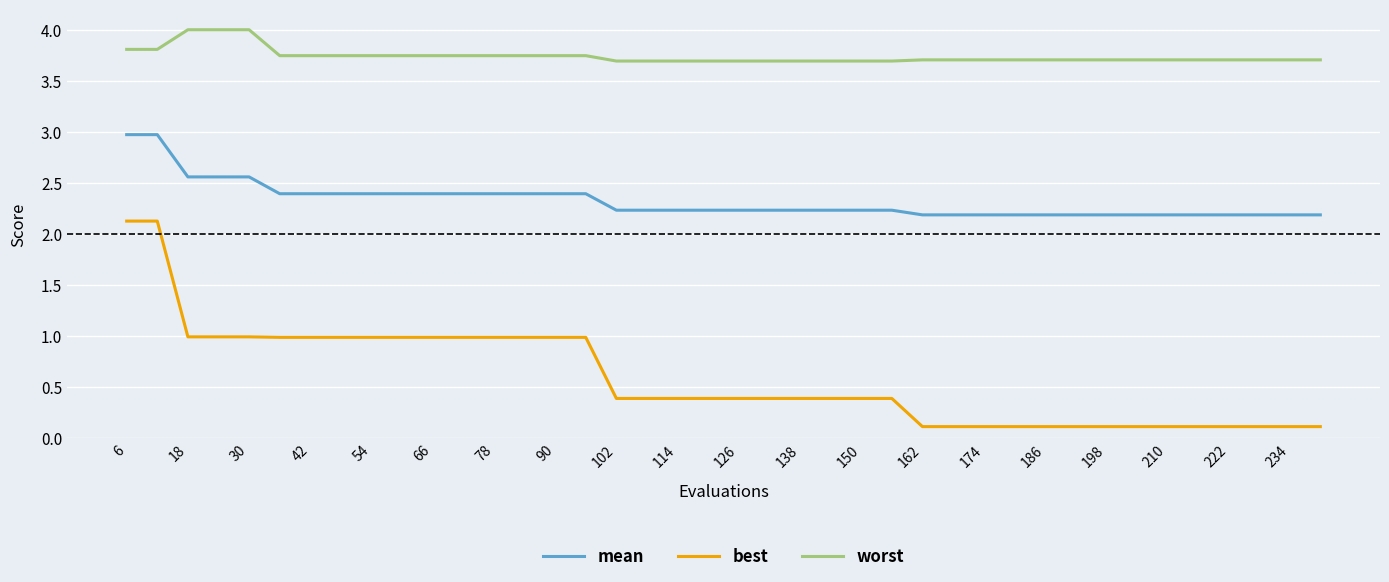

List the series in order of their overall mean, highest first.

worst, mean, best